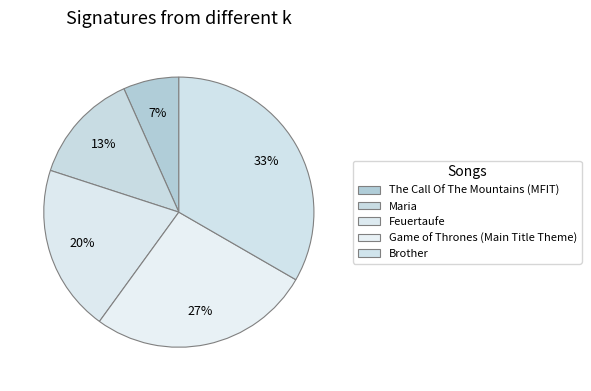

Does The Call Of The Mountains (MFIT) represent more than half of the total?

No